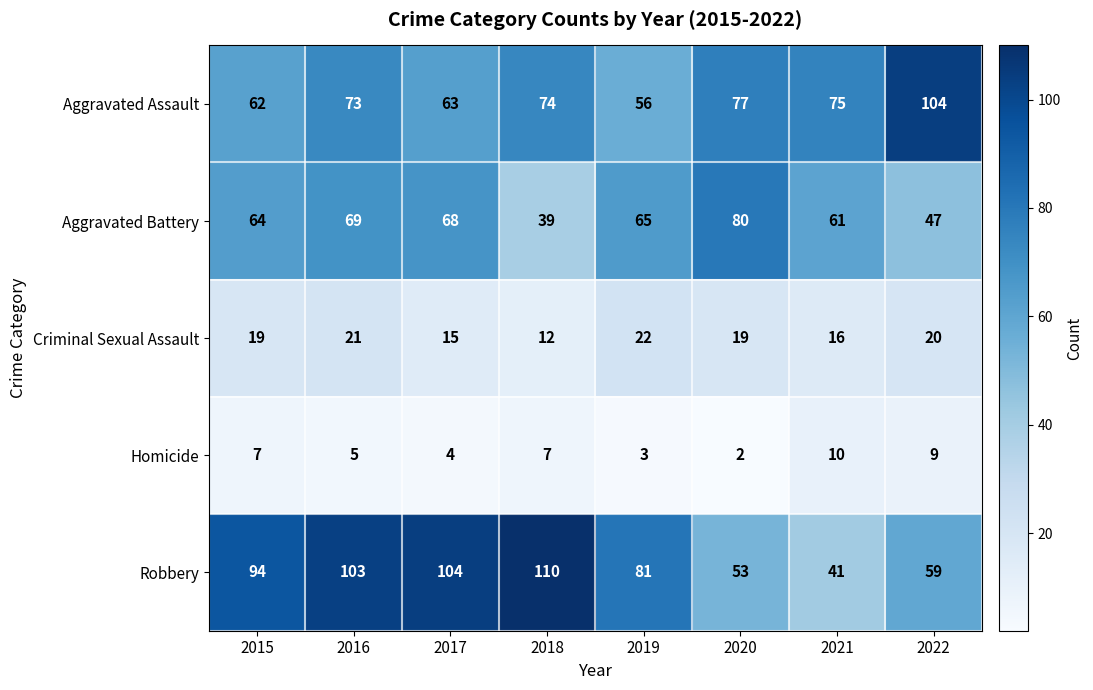

What value does the Robbery series have at 2022?

59